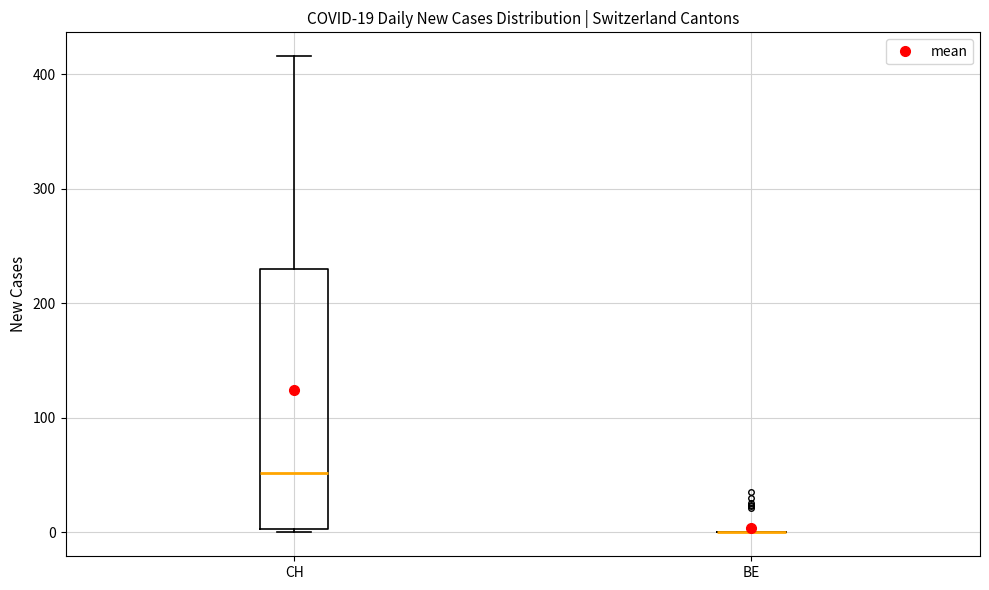

Which box is the tallest, from its lower edge to its upper edge?

CH